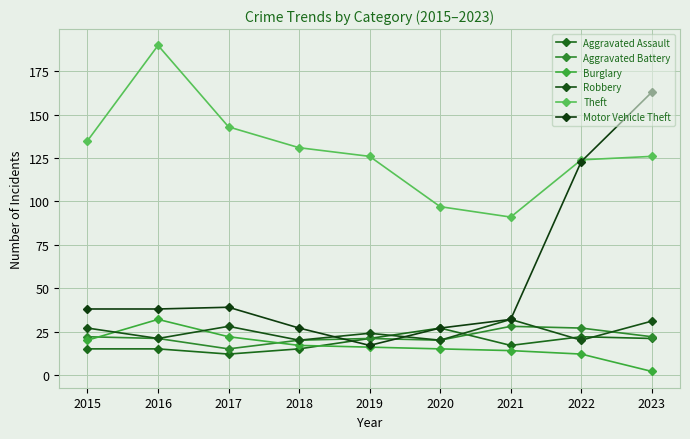

How many distinct data groups are displayed?

6